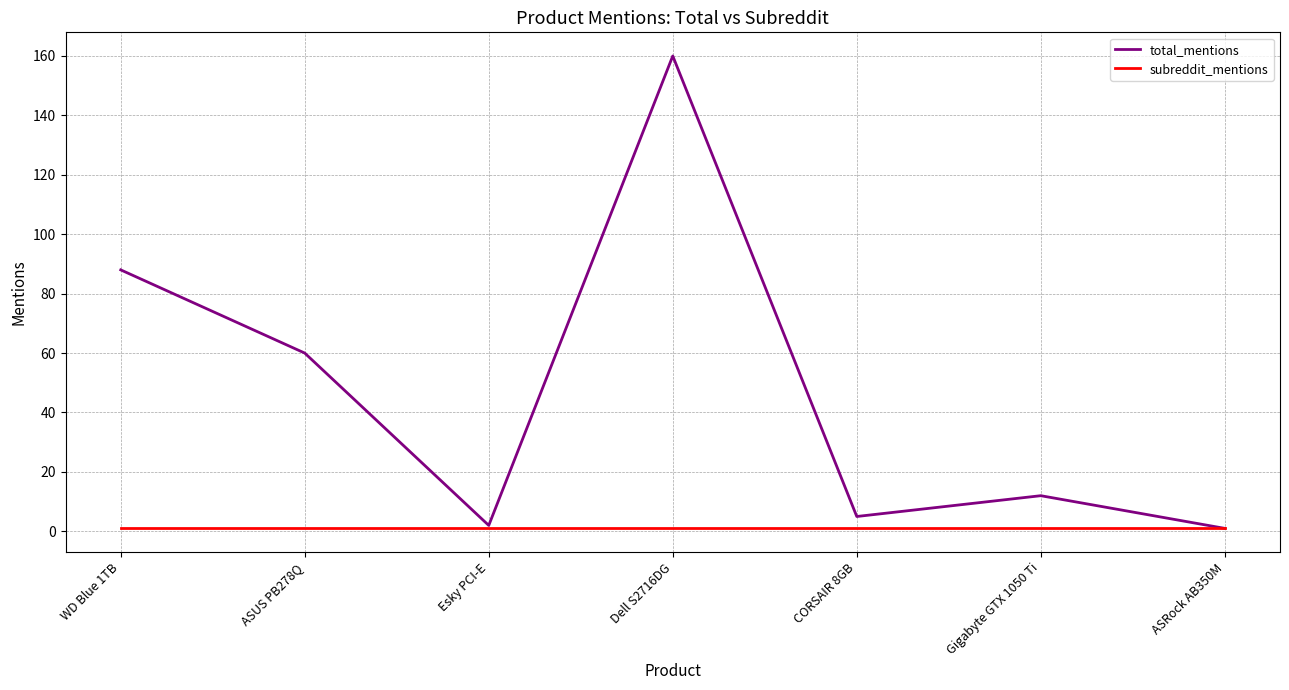

What are all the series names shown in the legend?

total_mentions, subreddit_mentions